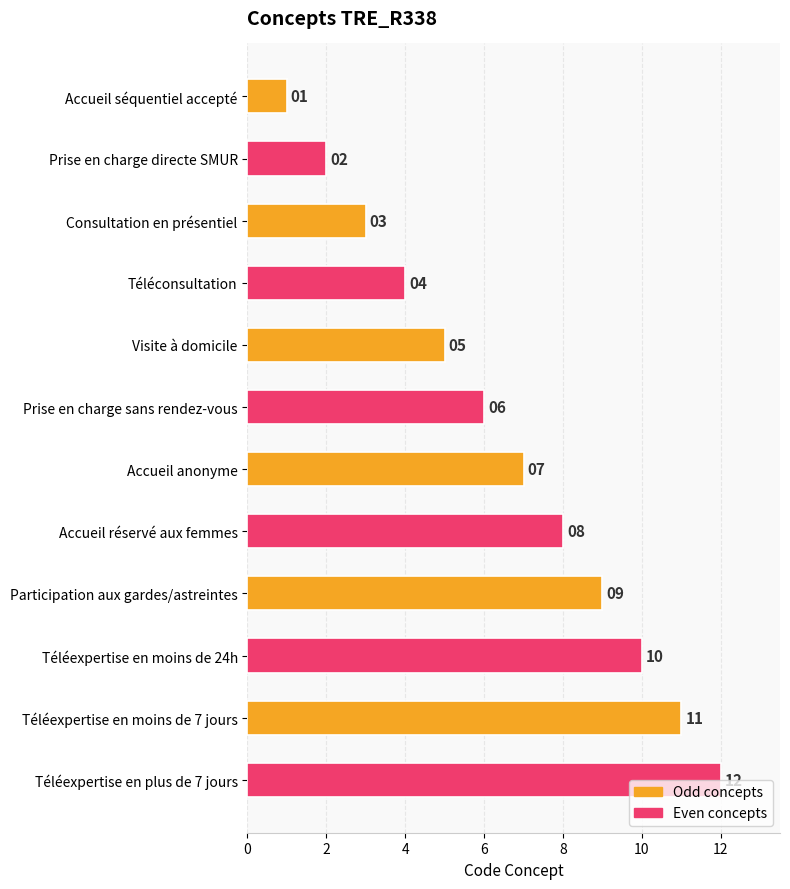

Which has a higher value, Participation aux gardes/astreintes or Prise en charge directe SMUR?

Participation aux gardes/astreintes